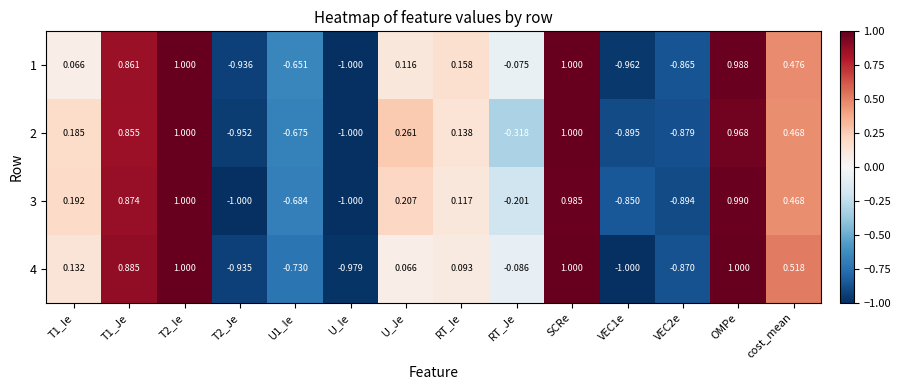

Where is 4 nearest to the value 0?

U_Je